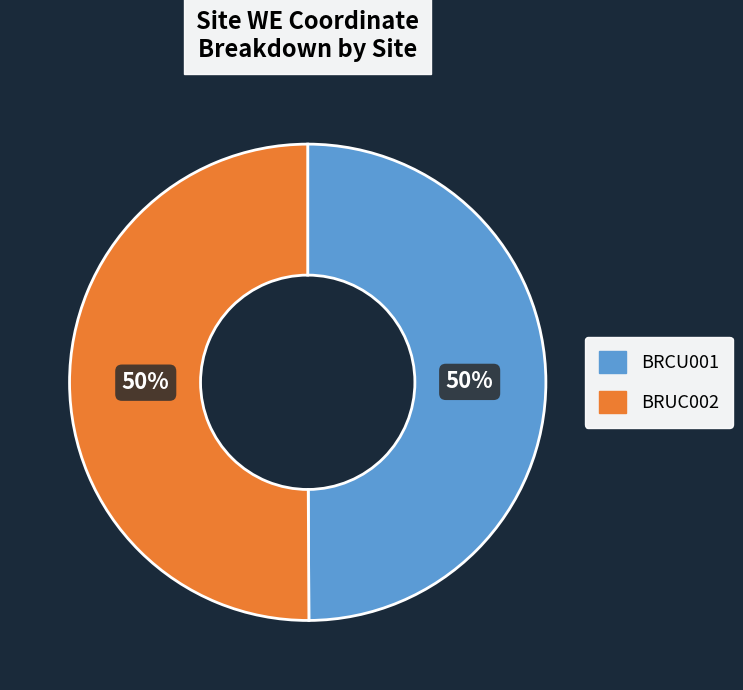

Approximately how many times larger is the value at BRCU001 compared to BRUC002?

1.0